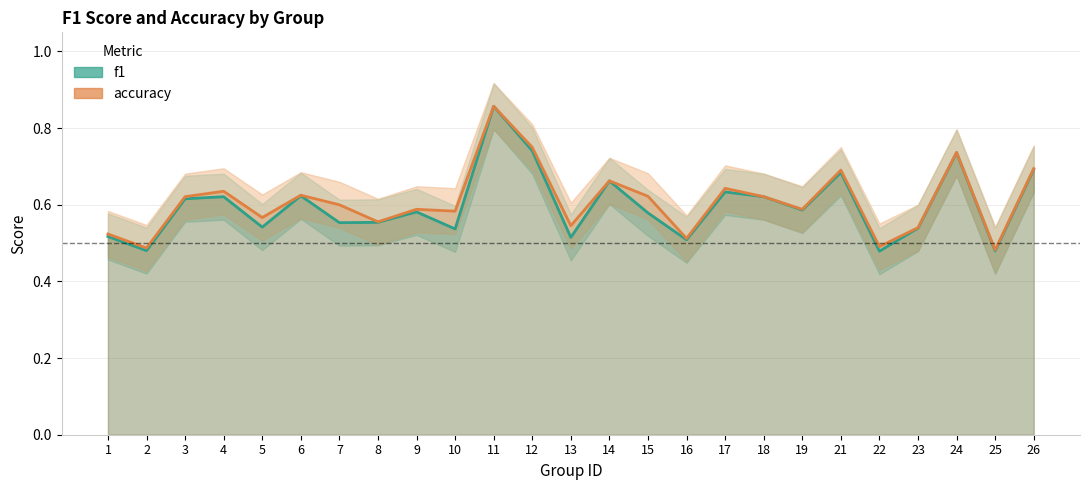

Where is accuracy nearest to the value 0?

25